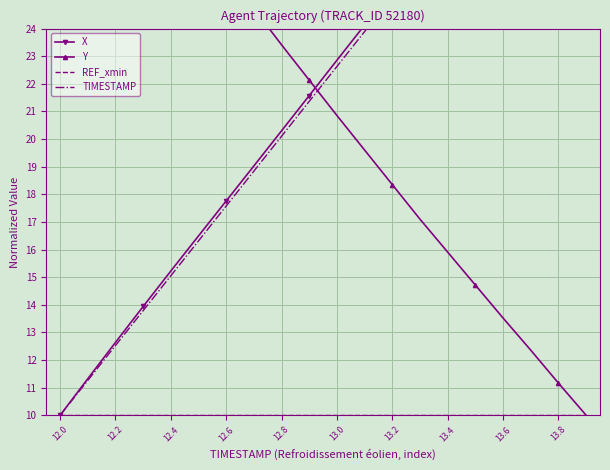

Where does the Y series first go above 22?

12.0